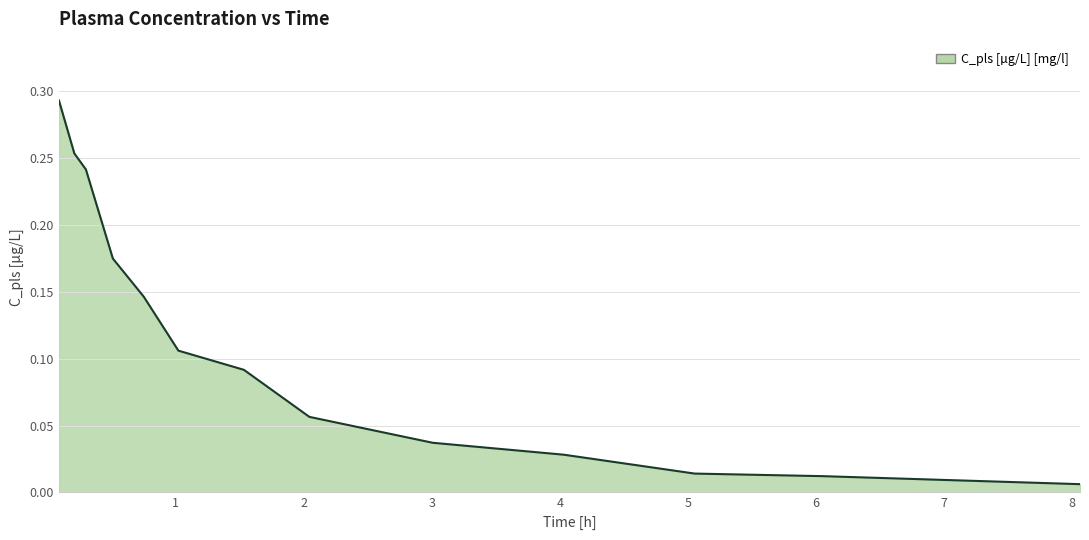

Rank the categories by value from highest to lowest.

0.09022556245326996, 0.21052630245685577, 0.3007518947124481, 0.5112782120704651, 0.7518796920776367, 1.022555947303772, 1.5338349342346191, 2.0451130867004395, 3.007519006729126, 4.0300750732421875, 5.05263090133667, 6.0451130867004395, 8.060150146484375